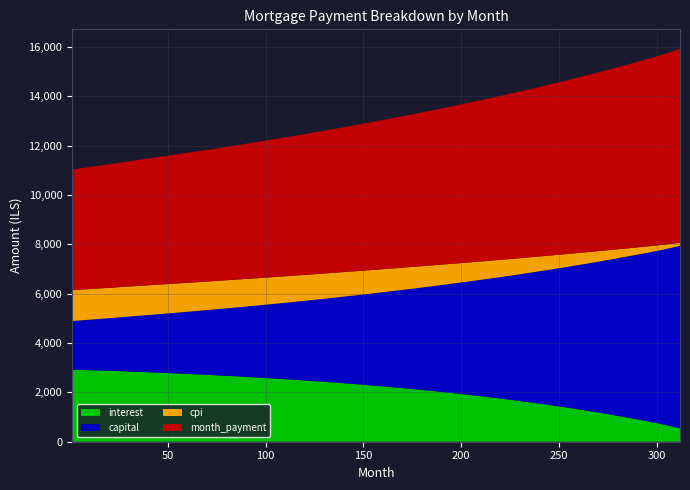

Reading right to left, what are all the values shown in this chart?

interest: 546.0	742.0	924.0	1094.0	1252.0	1399.0	1536.0	1663.0	1782.0	1893.0	1996.0	2092.0	2181.0	2264.0	2341.0	2413.0	2479.0	2541.0	2598.0	2651.0	2700.0	2746.0	2788.0	2826.7	2862.1	2893.2	2920.3
capital: 7392.0	7005.0	6641.0	6298.0	5975.0	5671.0	5384.0	5113.0	4857.0	4615.0	4385.0	4168.0	3963.0	3768.0	3583.0	3407.0	3241.0	3083.0	2934.0	2792.0	2657.0	2529.0	2407.0	2290.5	2178.9	2072.8	1971.8
cpi: 125.0	217.0	303.0	384.0	459.0	529.0	595.0	656.0	713.0	766.0	816.0	862.0	905.0	945.0	982.0	1016.0	1048.0	1077.0	1104.0	1129.0	1151.0	1172.0	1191.0	1208.6	1223.9	1237.4	1249.1
month_payment: 7856.0	7675.0	7502.0	7337.0	7179.0	7027.0	6882.0	6743.0	6610.0	6483.0	6360.0	6242.0	6128.0	6019.0	5914.0	5813.0	5715.0	5621.0	5530.0	5442.0	5357.0	5275.0	5195.0	5117.1	5041.0	4966.0	4892.1